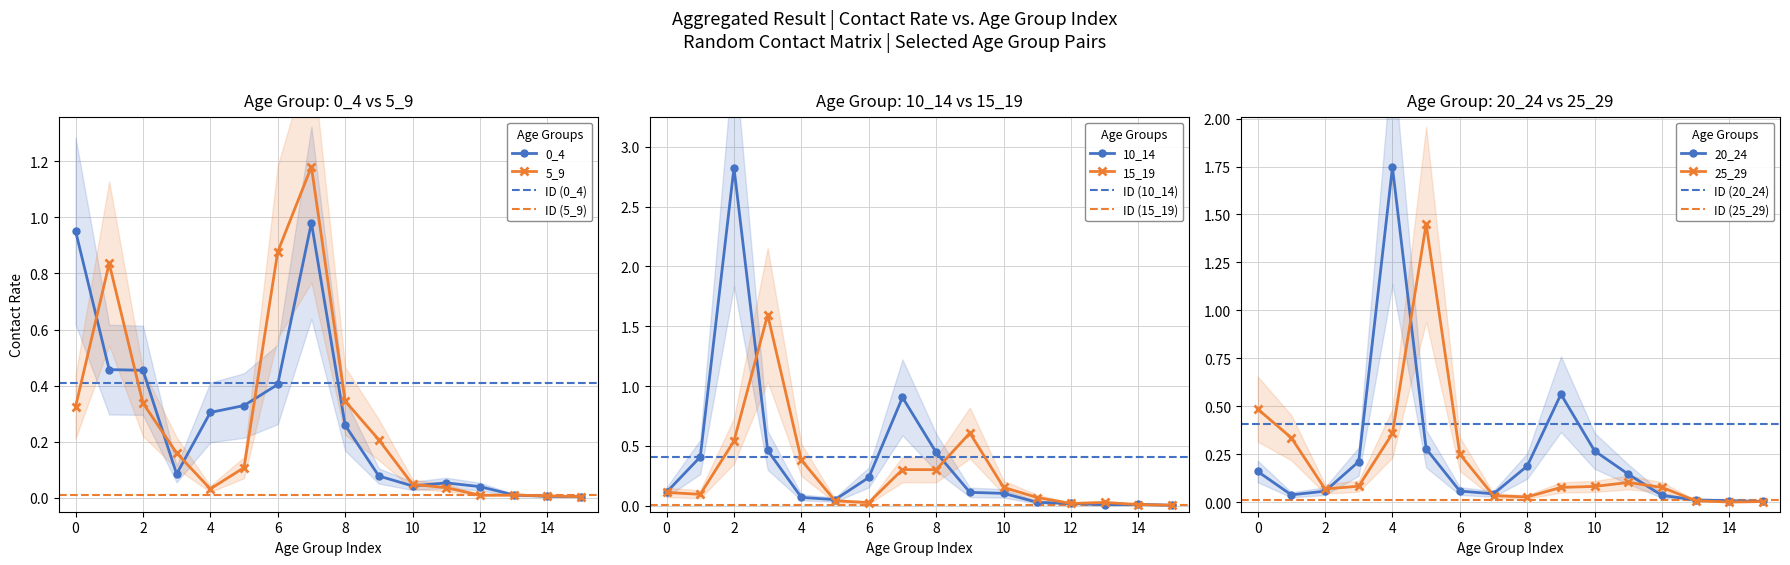

What is the value of the 0_4 point at the 6th from the left?

0.3